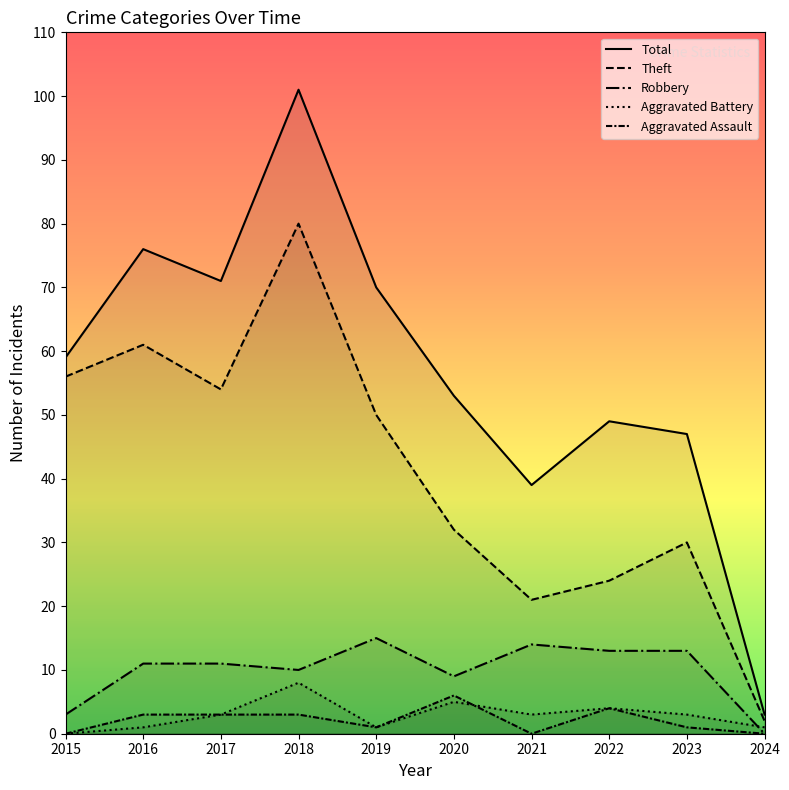

Which series changed the most between 2015 and 2024?

Total